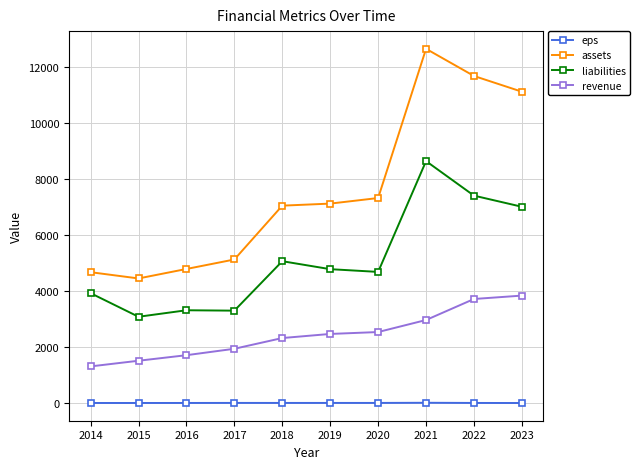

Which series changed the most between 2018 and 2023?

assets